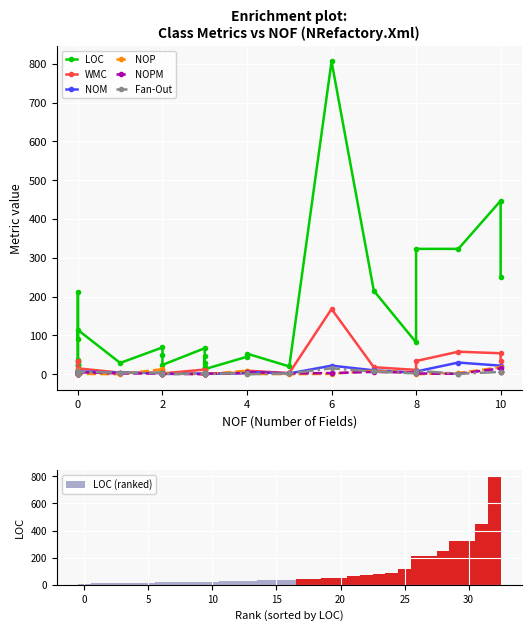

What is the value of the WMC bar at the 6th from the left?

3